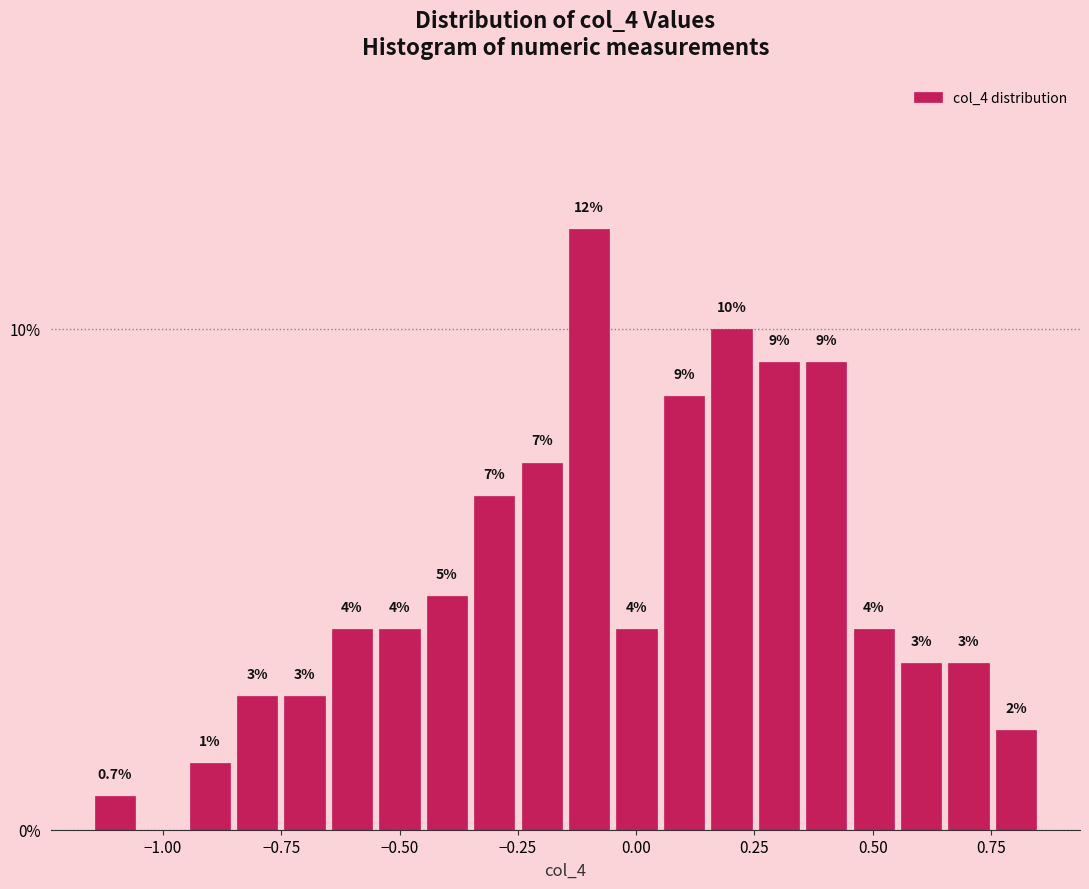

Read against the x-axis, roughly where is the centre of the tallest bar?

-0.10